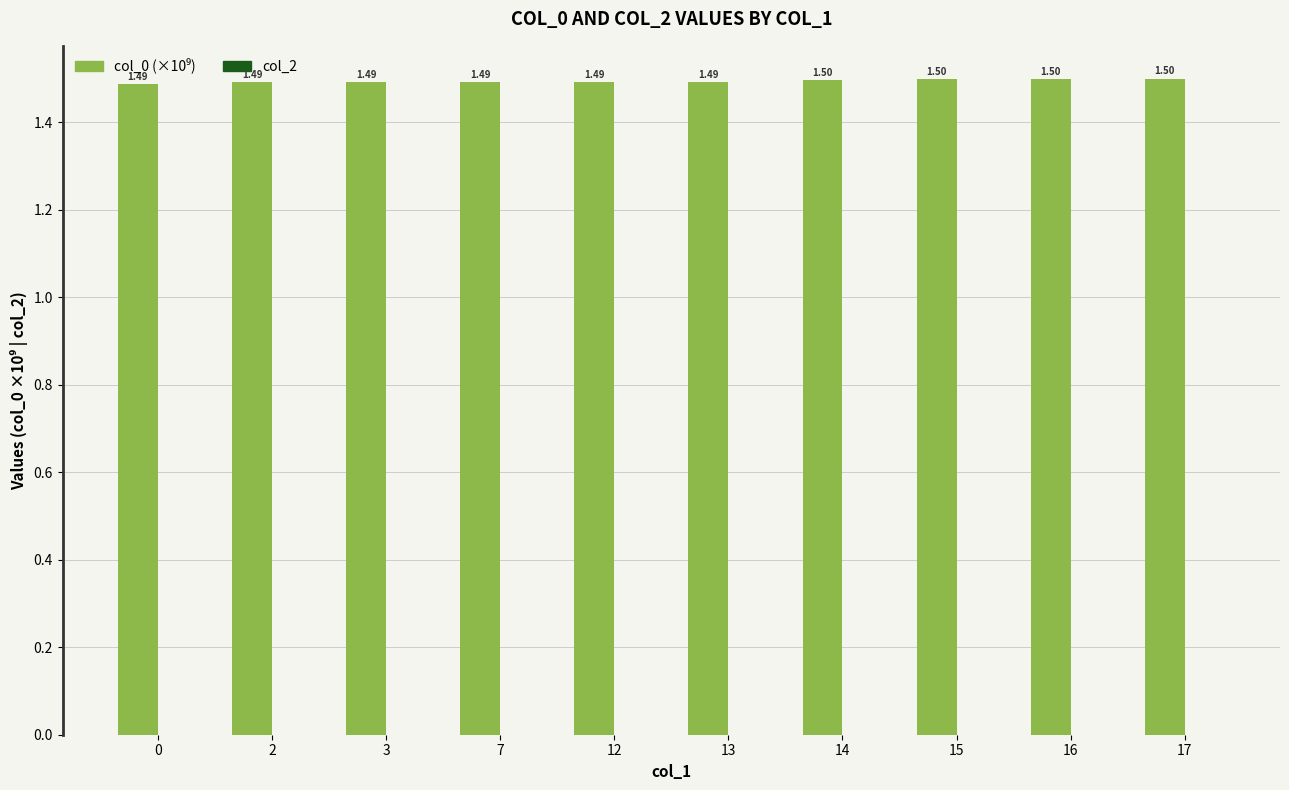

What is the average value?

1.5